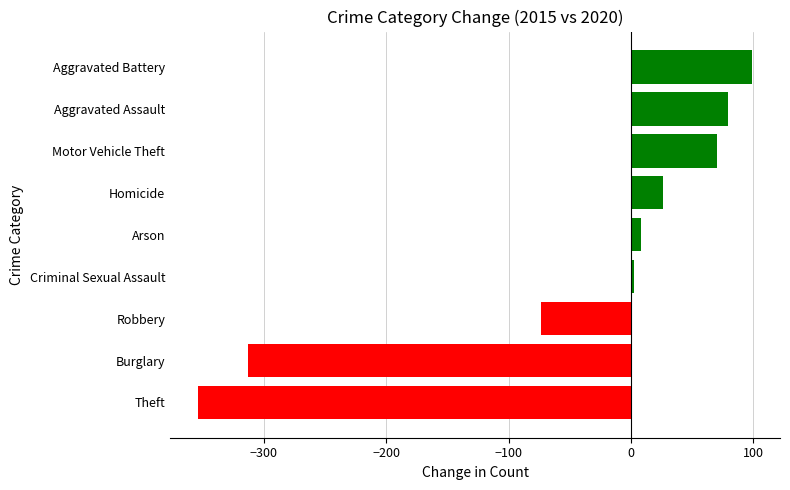

Which has a higher value, Robbery or Aggravated Assault?

Aggravated Assault